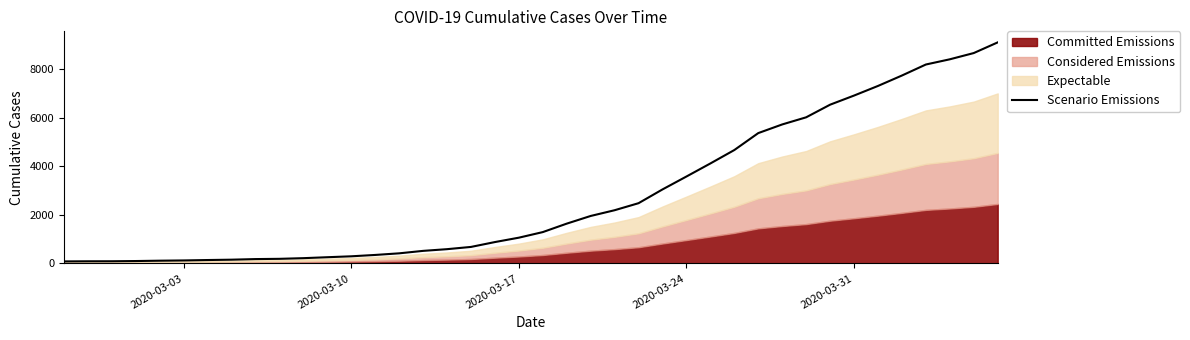

What is the maximum value for Scenario Emissions?

9105.2